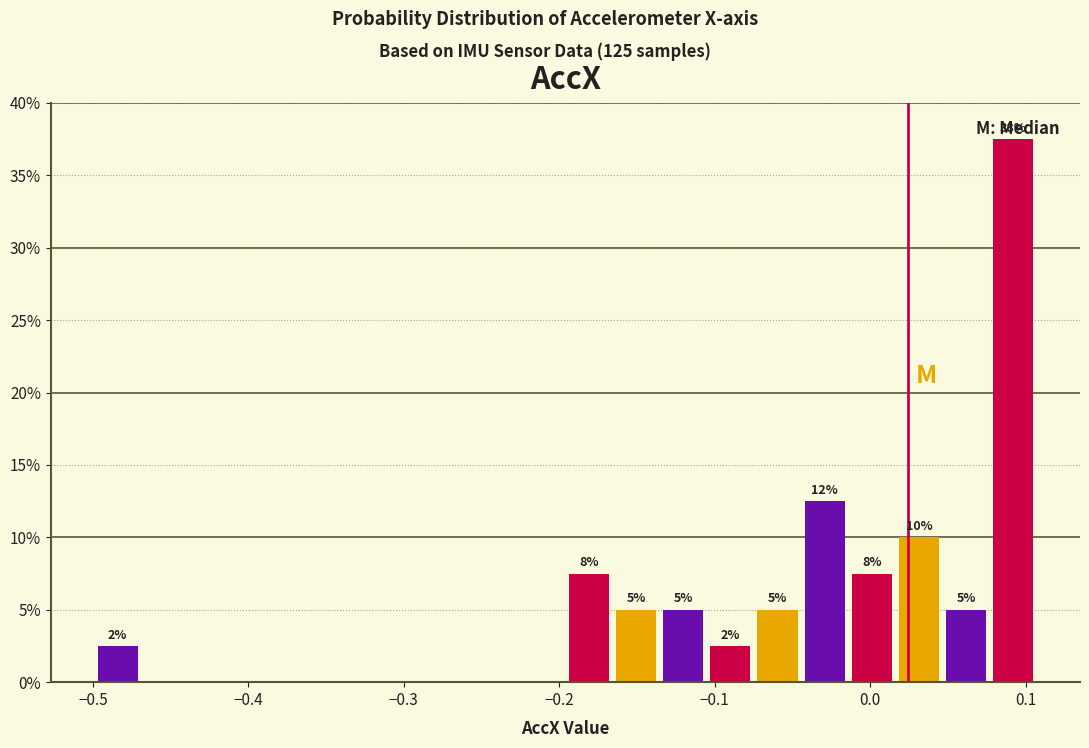

Read against the x-axis, roughly where is the centre of the tallest bar?

0.09